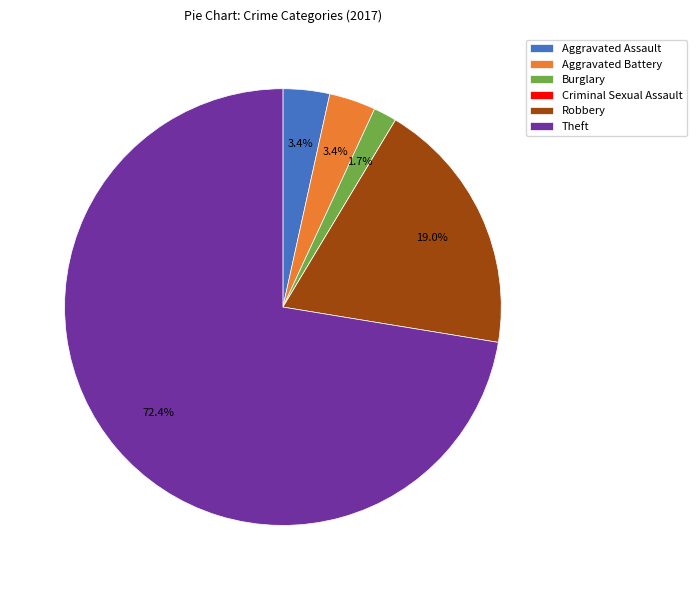

What is the largest slice in the pie chart?

Theft